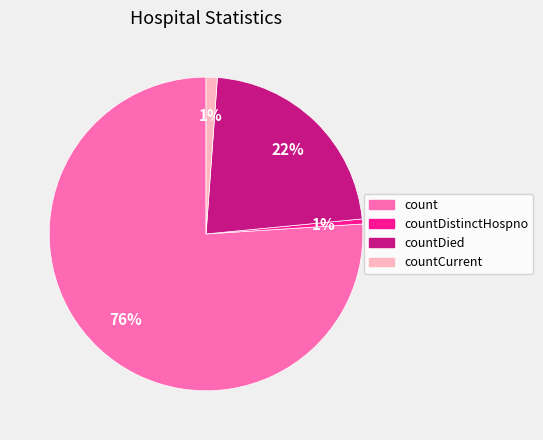

What percentage is the count slice, to the nearest percent?

76%